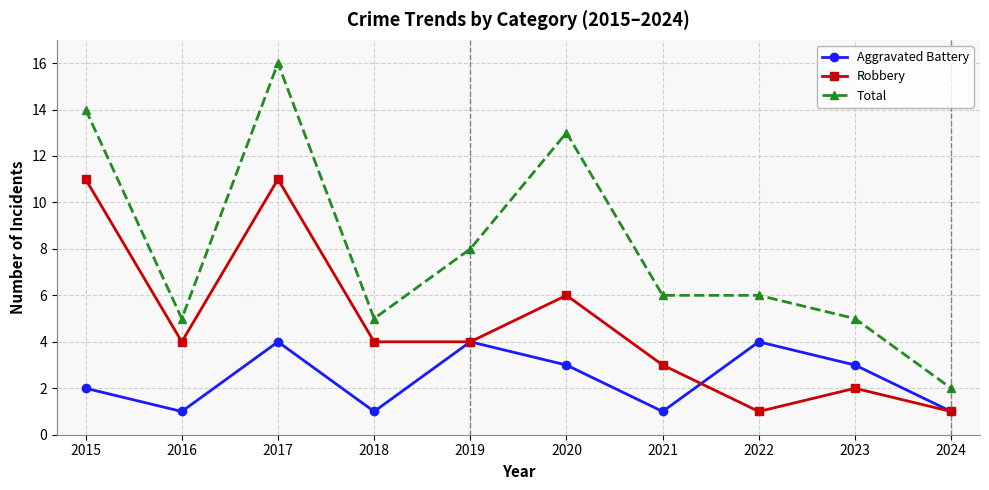

Does the chart display data point markers on the line(s)?

Yes